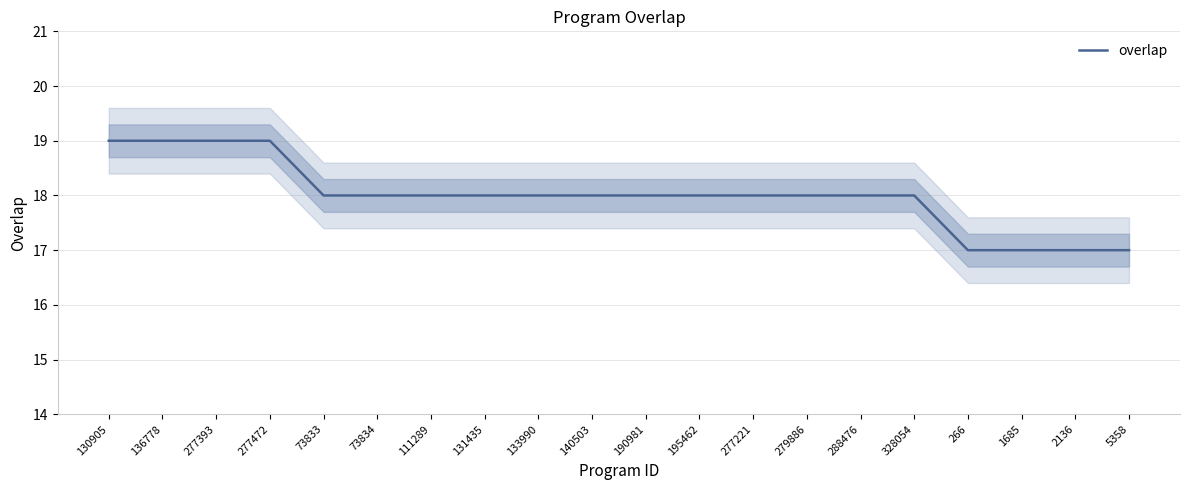

What is the smallest value displayed?

17